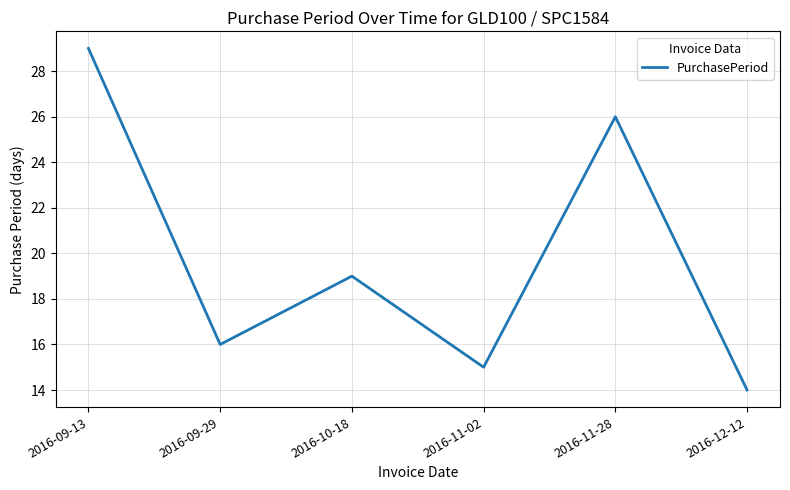

What position from the left is 2016-10-18?

3